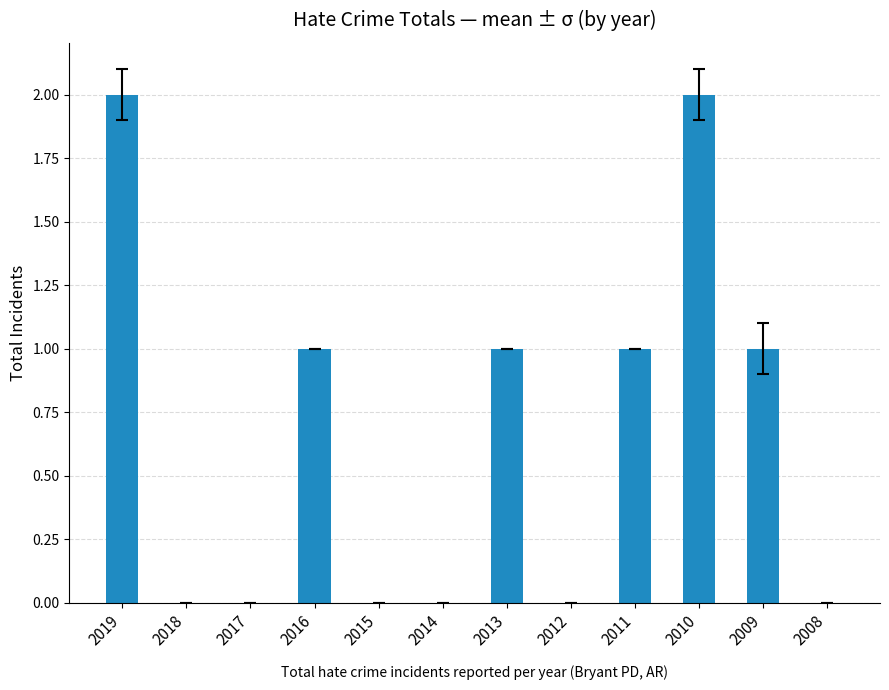

Are the bars horizontal?

No